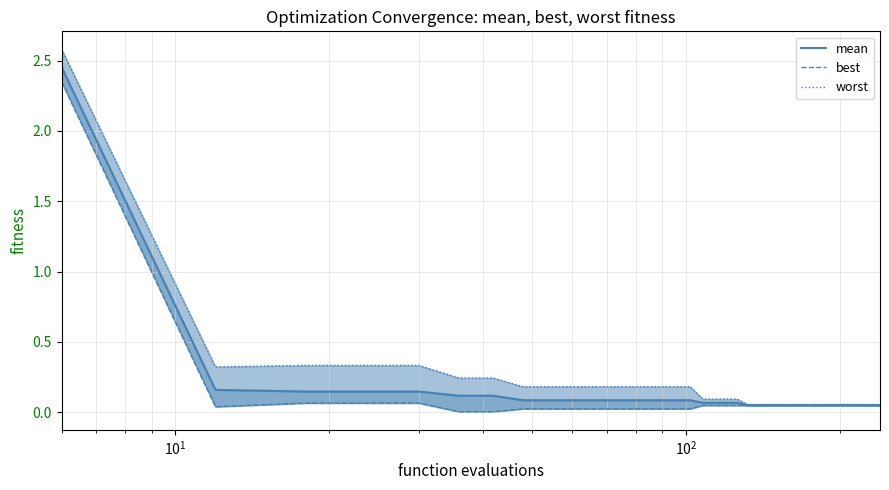

Is the value of best at 37 greater than the value of worst at 16?

No